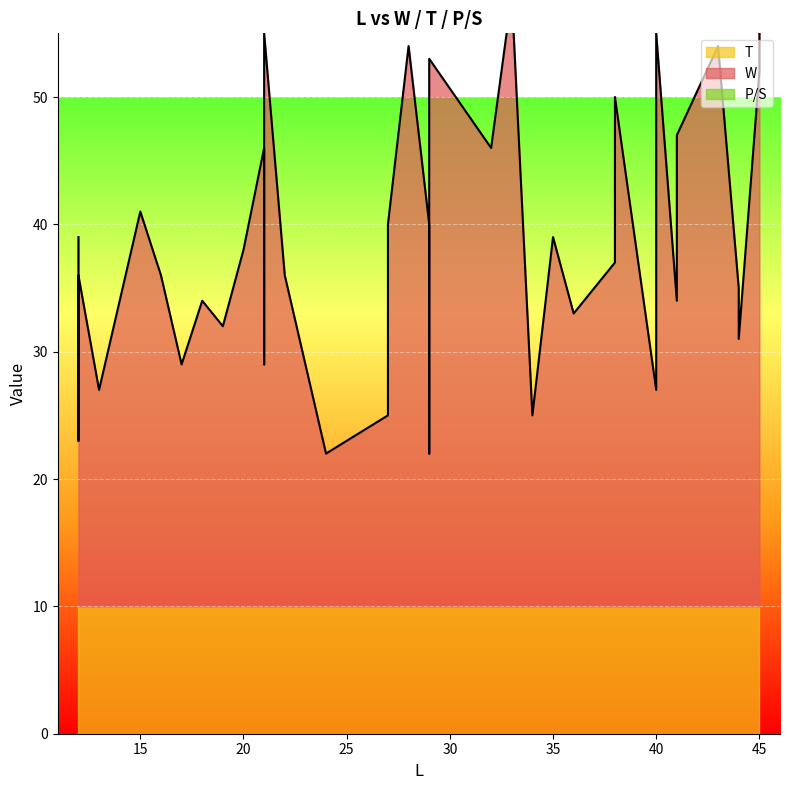

The T series shows 10 at 15. True or false?

True